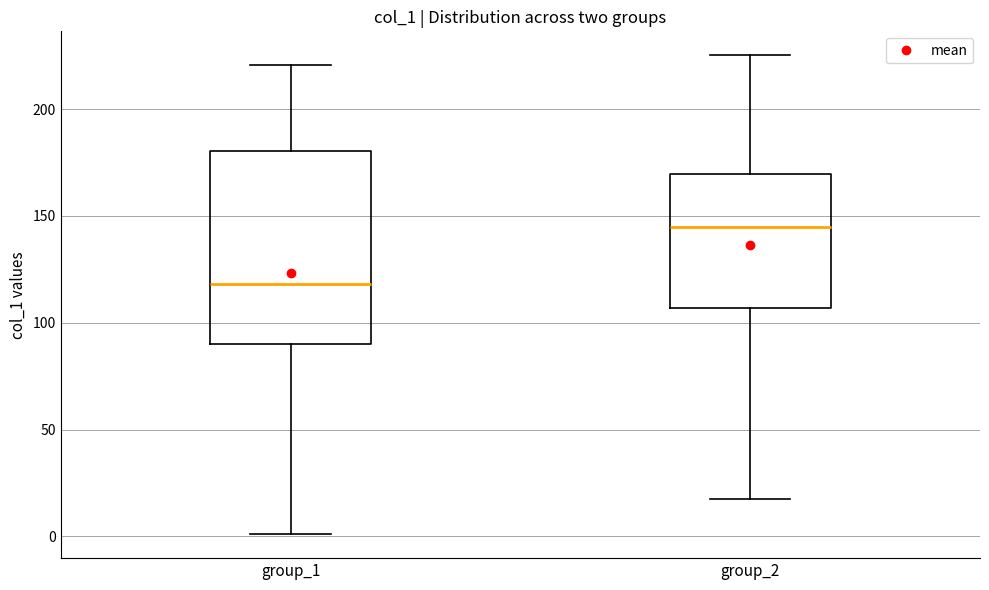

Reading left to right, transcribe this box plot: for each box, give where its median line is, the range the box spans, and where its two whiskers end, as read against the y-axis. The values are not printed on the chart, so give them approximately, as read against the axis.

group_1: median 120, box 90 to 180, whiskers 0 to 220
group_2: median 145, box 105 to 170, whiskers 20 to 225